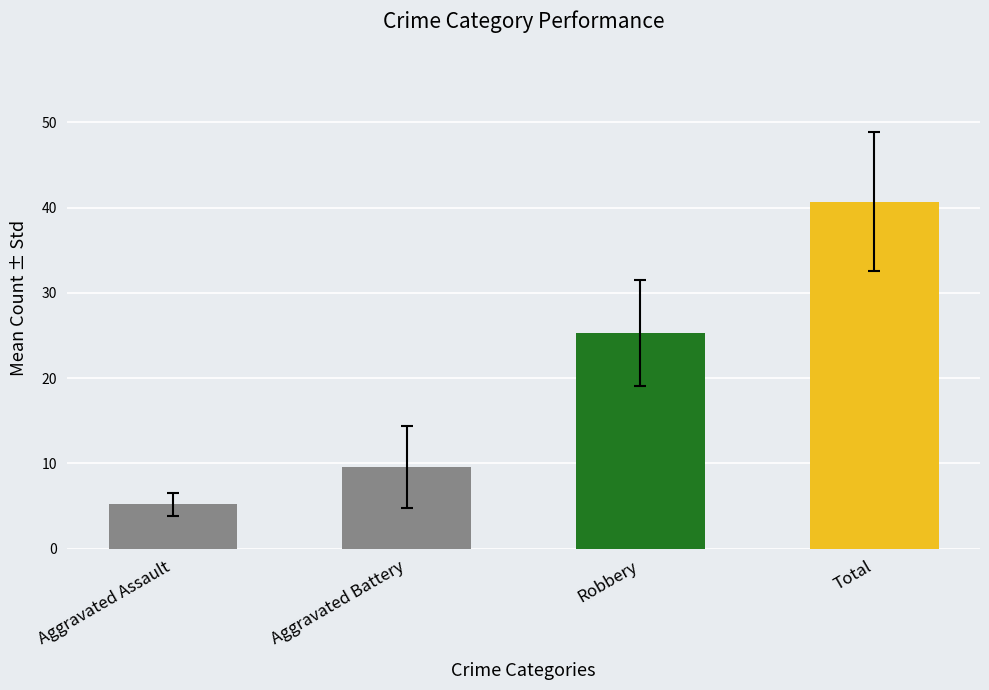

What is the label of the 1st bar from the right?

Total